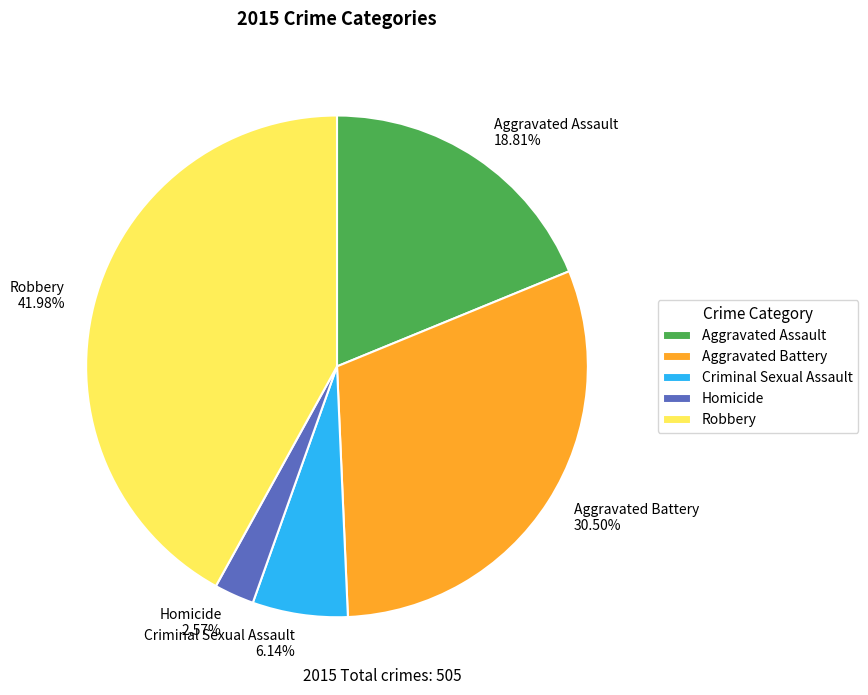

To the nearest percent, what is the difference between the Aggravated Assault and Robbery slice percentages?

23%